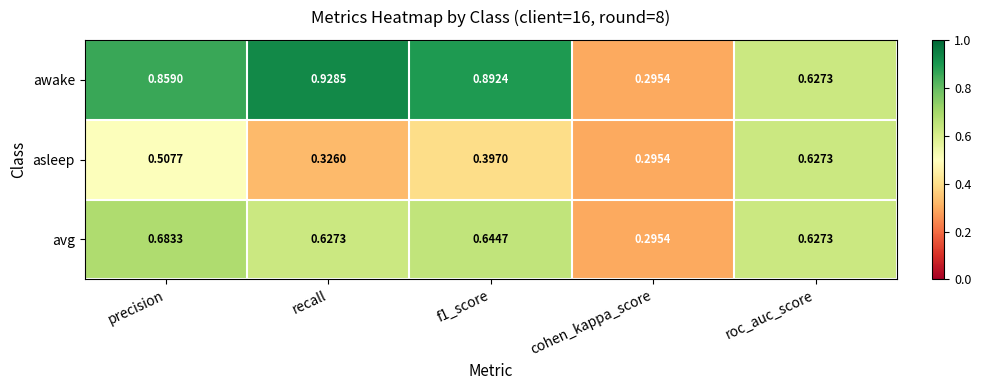

Which series has the largest total across all categories?

awake